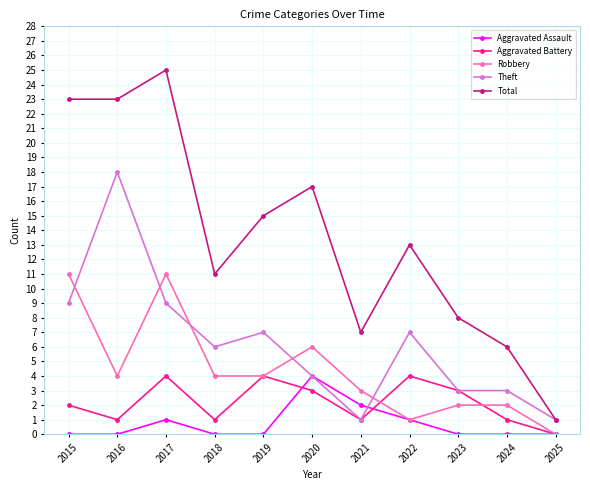

Which series has the widest spread of values?

Total